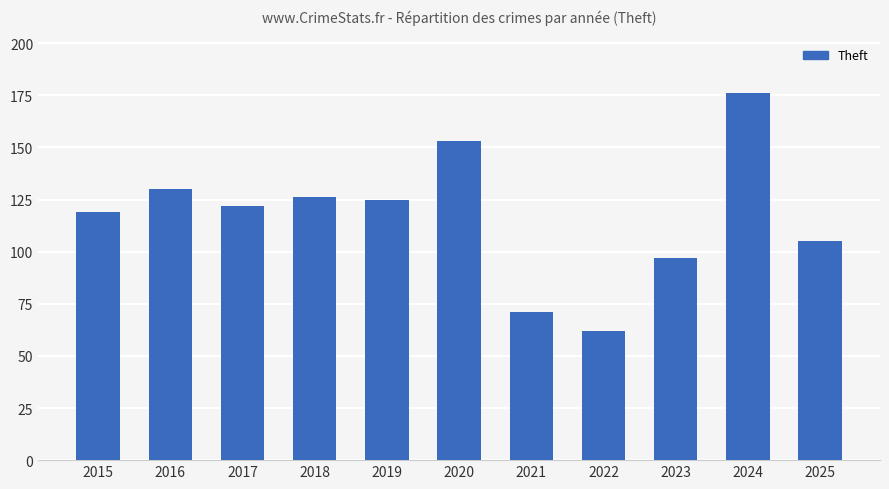

What is the average value?

117